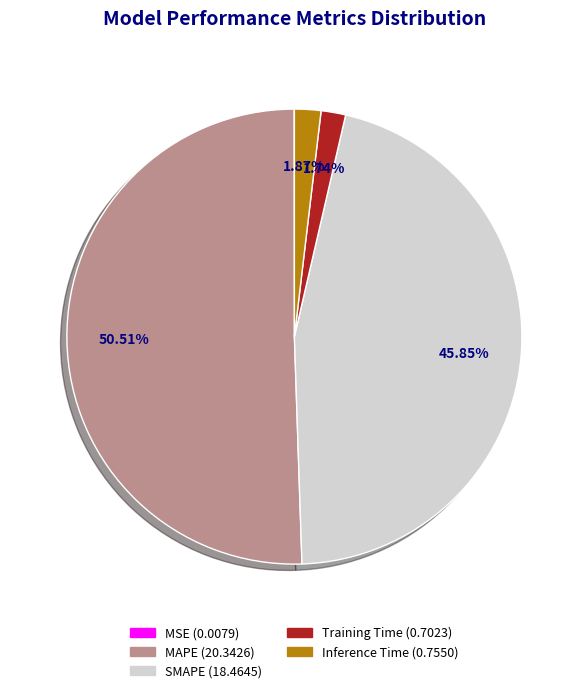

To the nearest percent, what portion does SMAPE represent?

46%